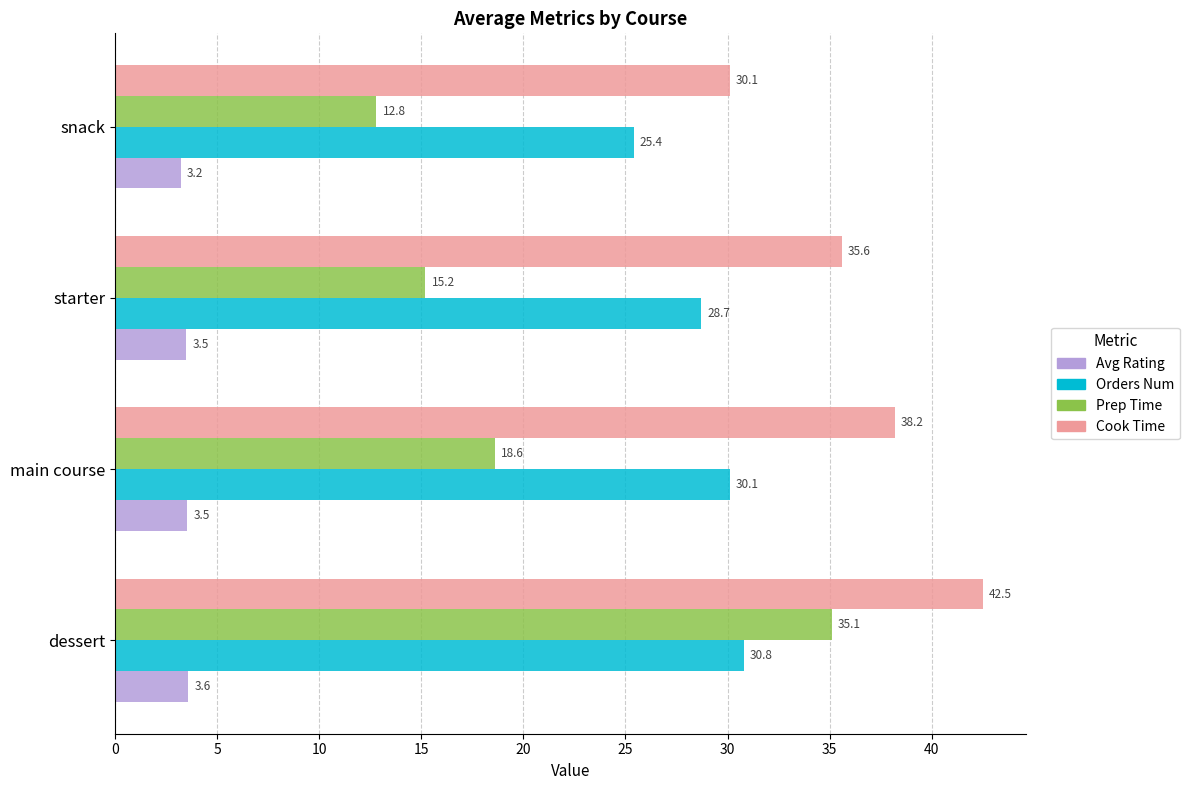

What is the maximum value shown in the chart?

42.5